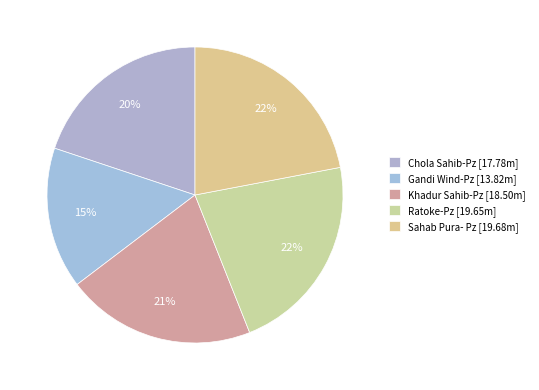

Approximately how many times larger is the value at Ratoke-Pz compared to Sahab Pura- Pz?

1.0